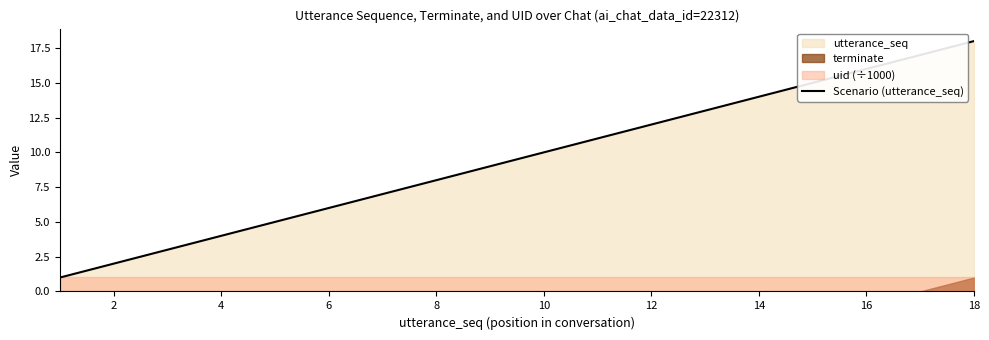

The value of Scenario (utterance_seq) at 12 is 6. True or false?

False